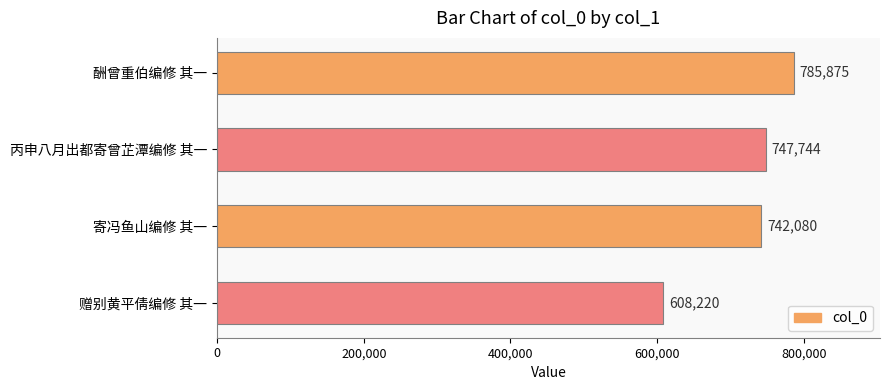

At which category does the chart reach its minimum across all series?

赠别黄平倩编修 其一